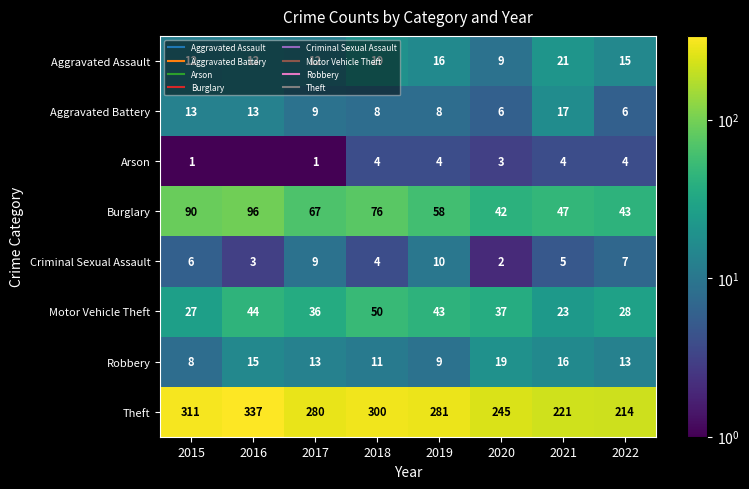

Is it true that Theft equals 300.0 at 2018?

True